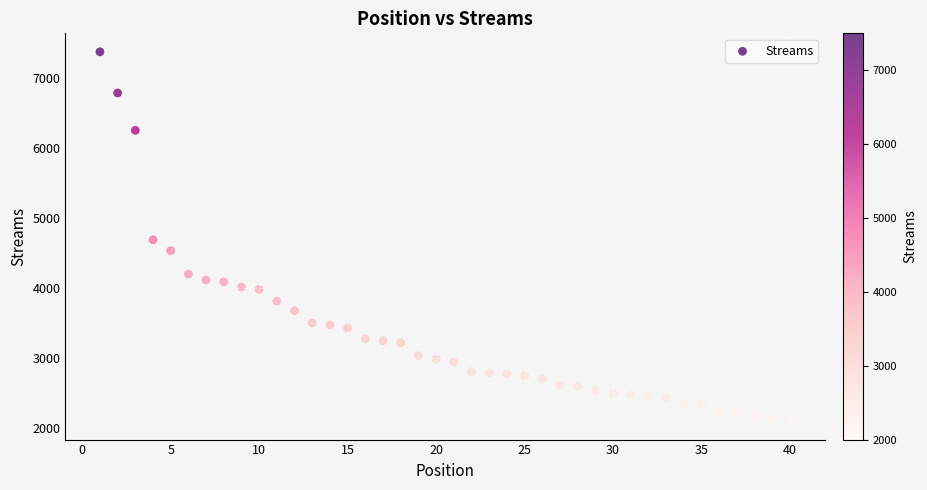

What is the range of X values (max minus min)?

39